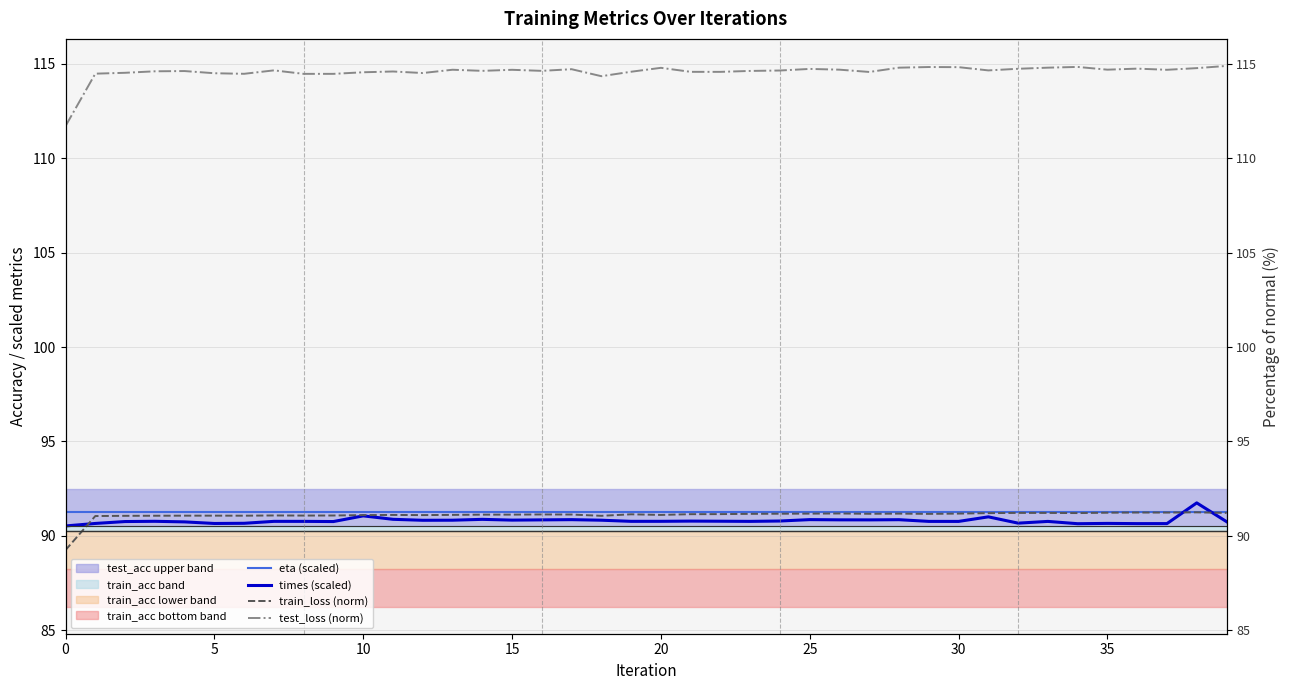

Is this an area chart (filled region under the line)?

No